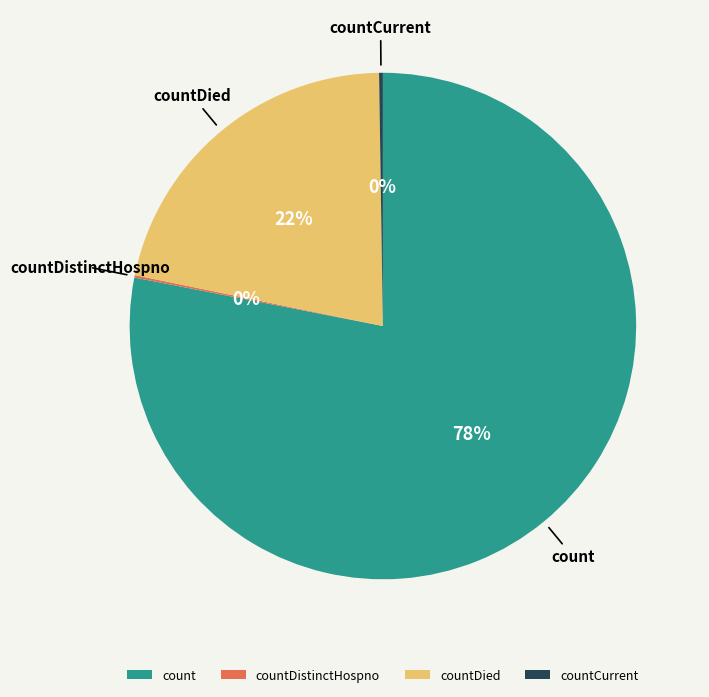

Does any single category account for the majority?

Yes